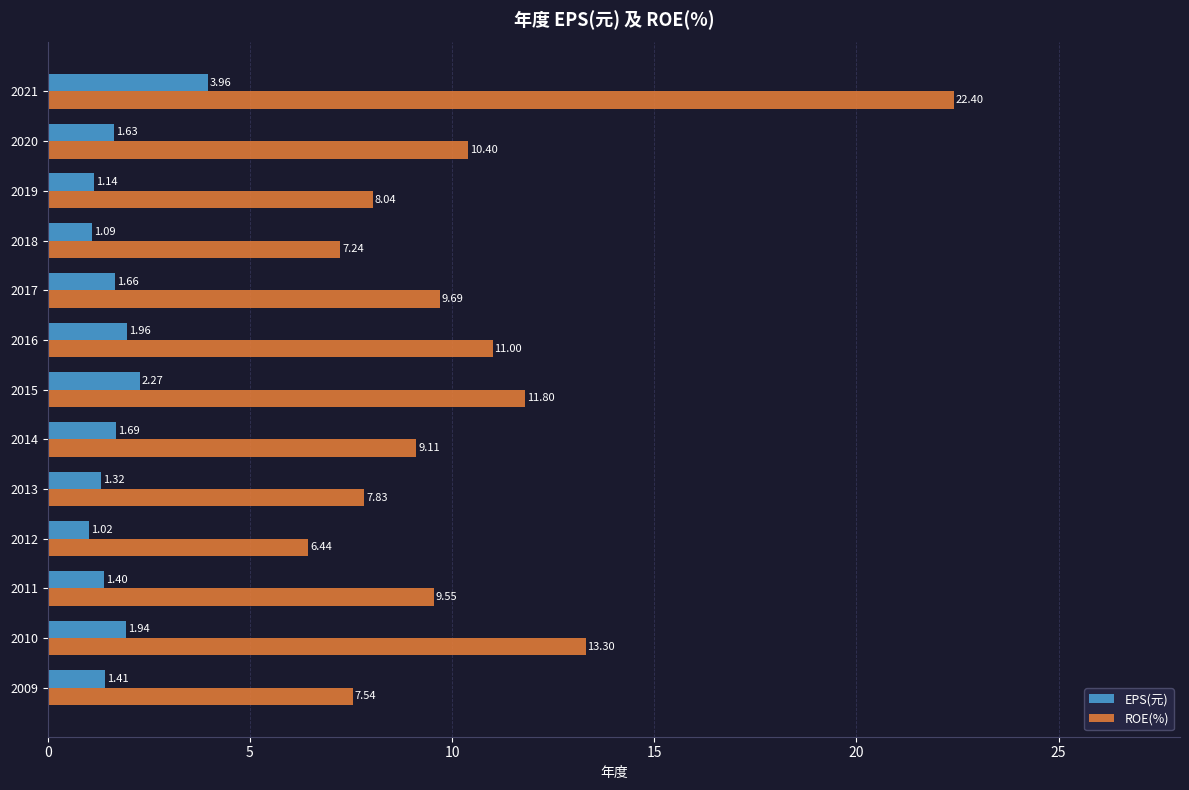

Which series has the widest spread of values?

ROE(%)